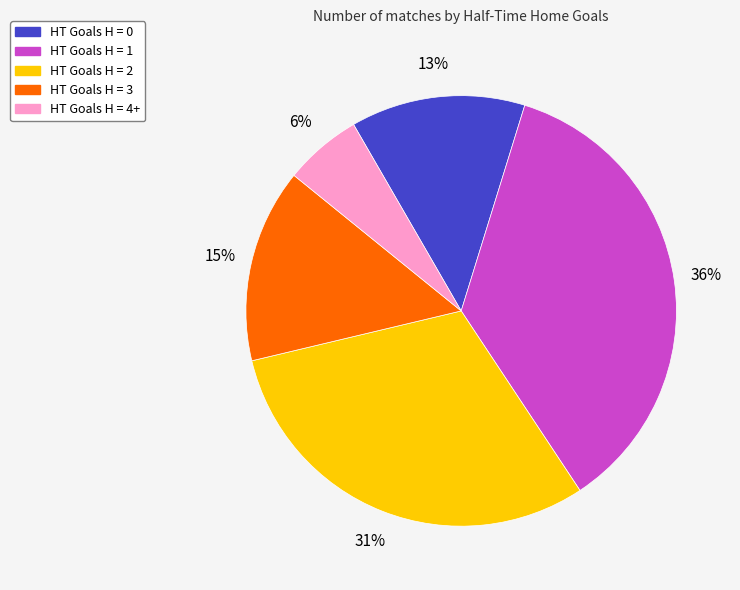

Combined, do HT Goals H = 3 and HT Goals H = 2 account for over 50%?

No